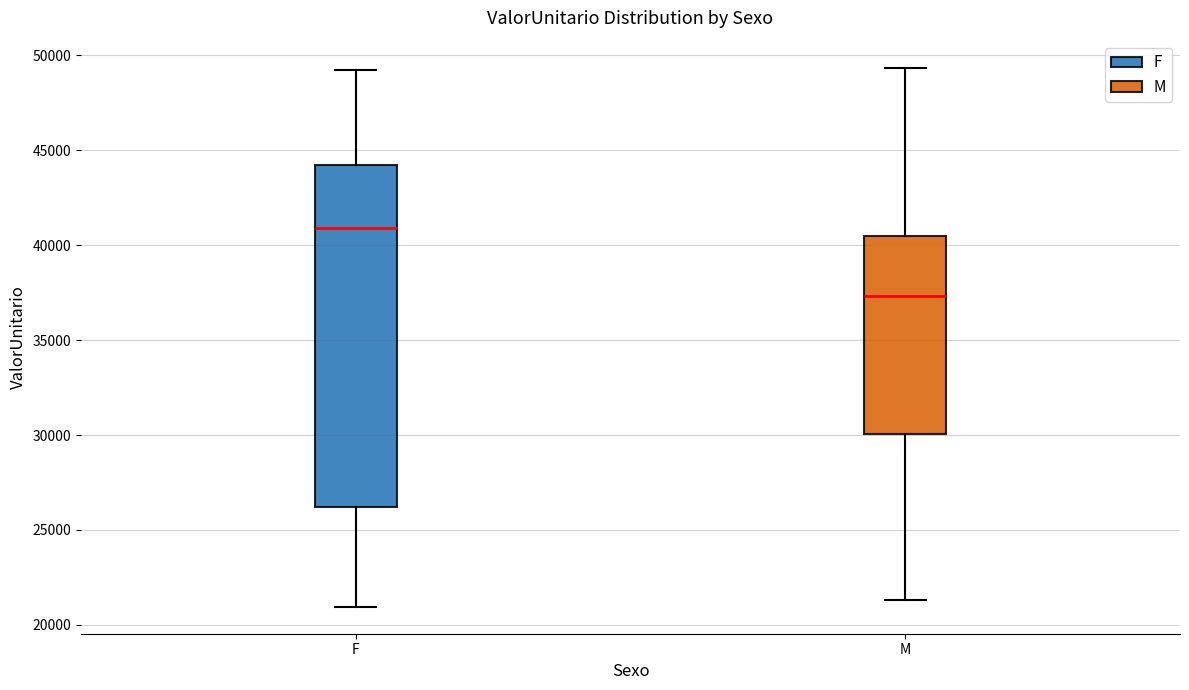

Which box is the tallest, from its lower edge to its upper edge?

F